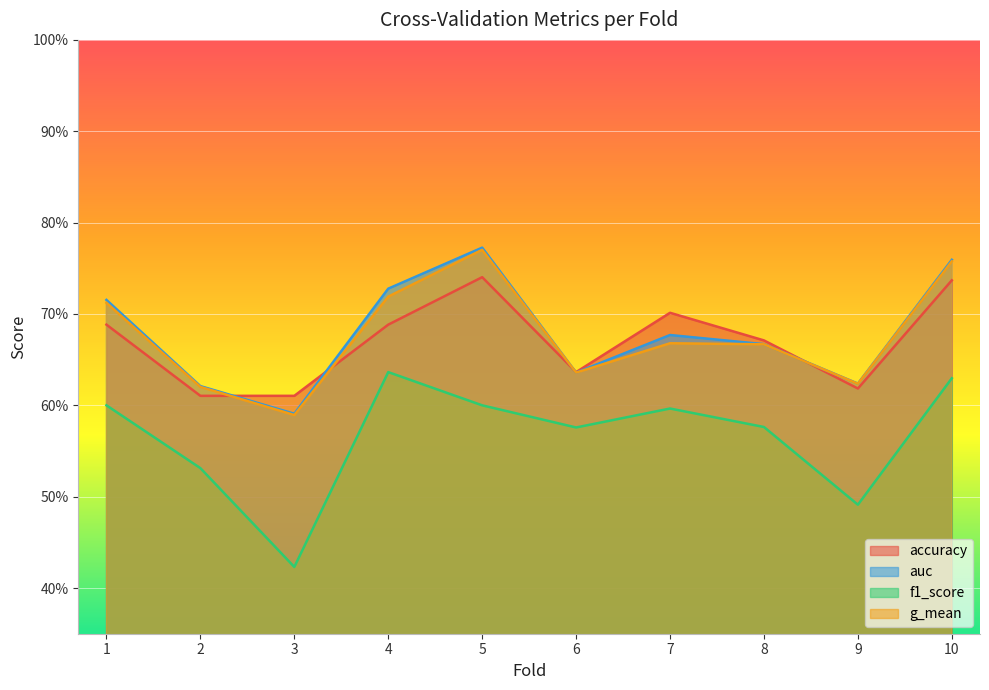

At which category is the sum across all series the highest?

10